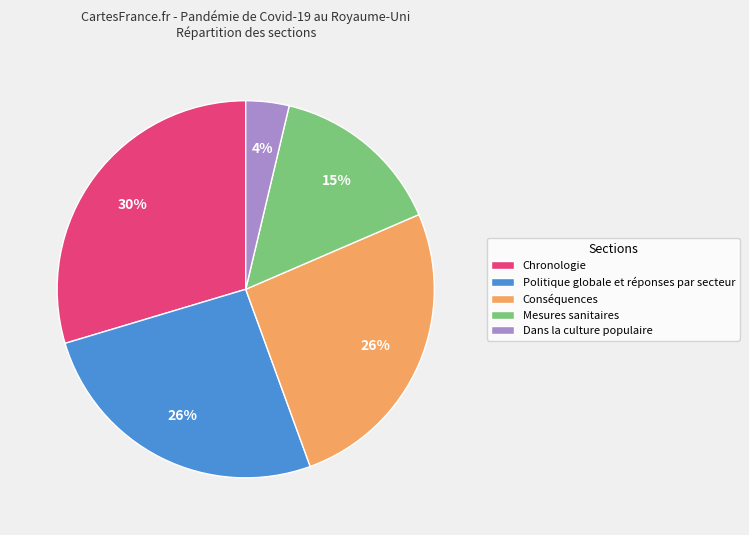

Is there any slice that represents more than half of the pie?

No